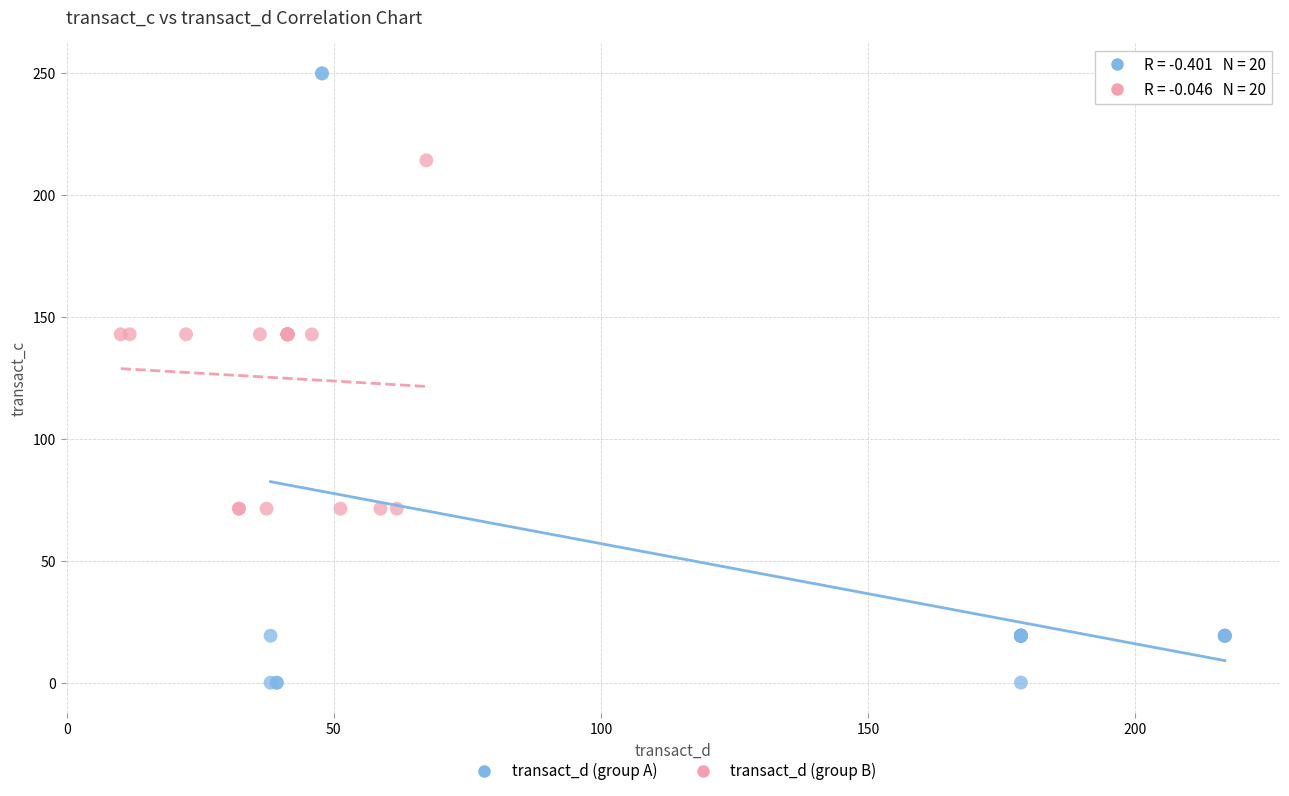

What are all the series names shown in the legend?

transact_d (group A), transact_d (group B)